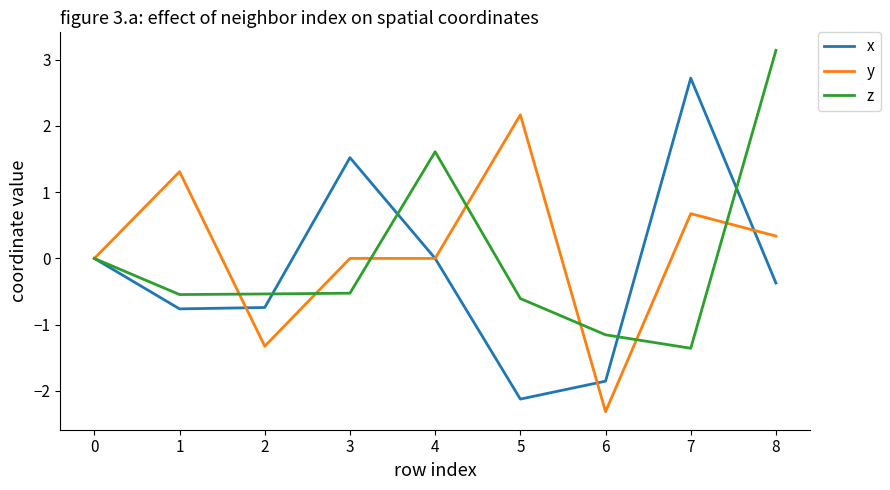

Which series changed the most between 6 and 8?

z